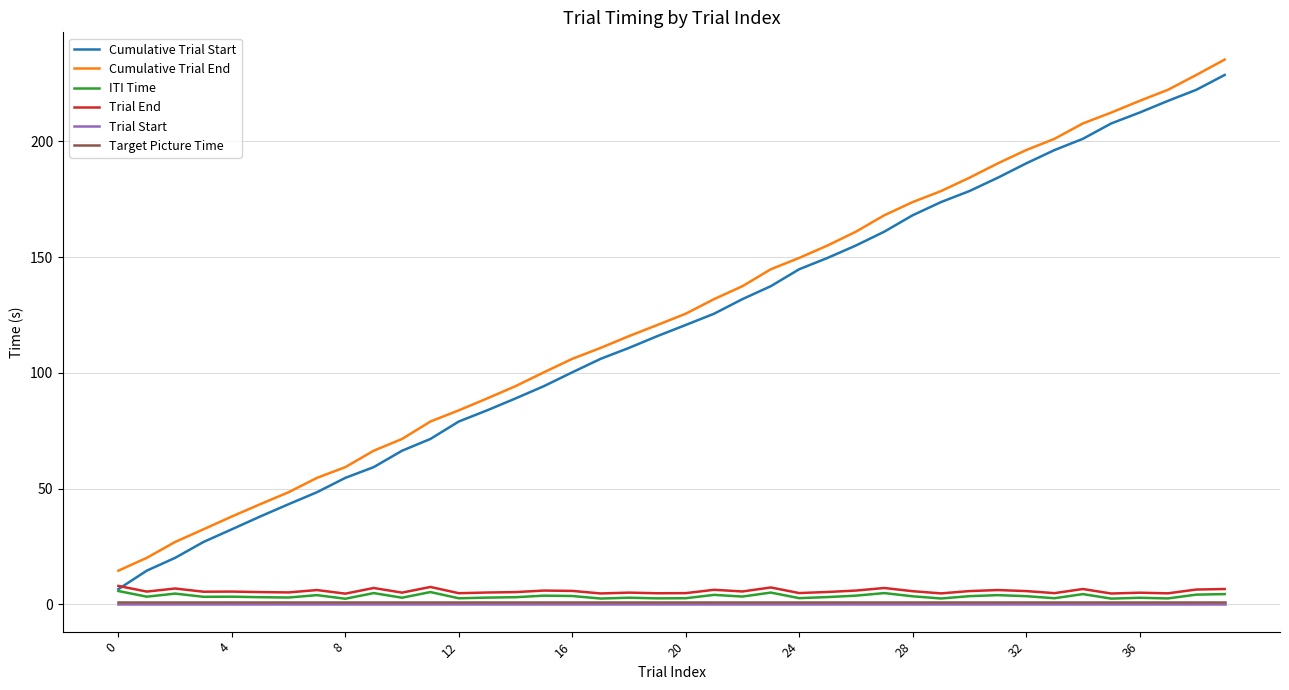

What is the difference between the second highest and second lowest values in the Trial End series?

2.8